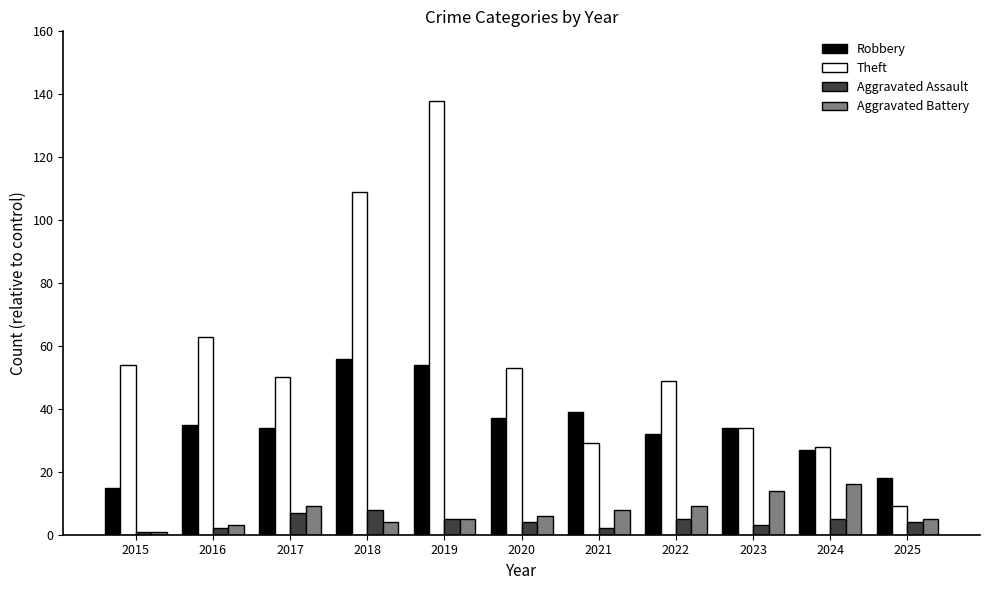

What is the value of the Robbery bar at the 5th from the left?

54